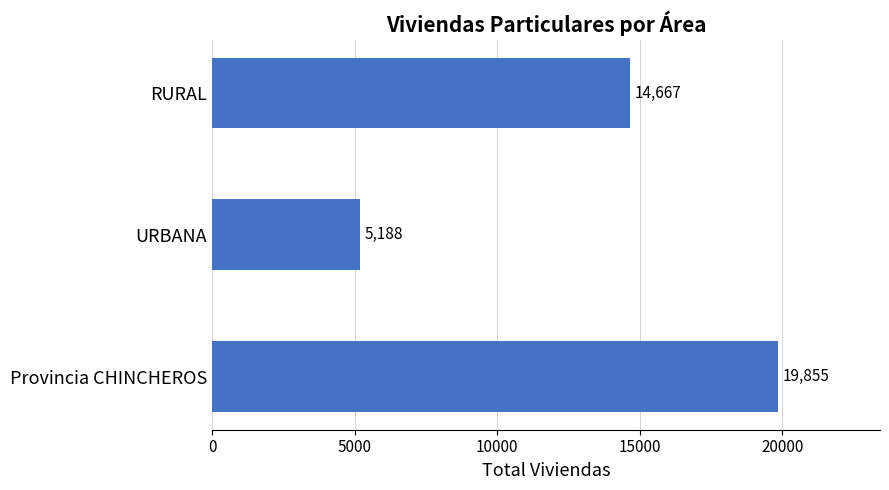

Rank the categories by value from highest to lowest.

Provincia CHINCHEROS, RURAL, URBANA